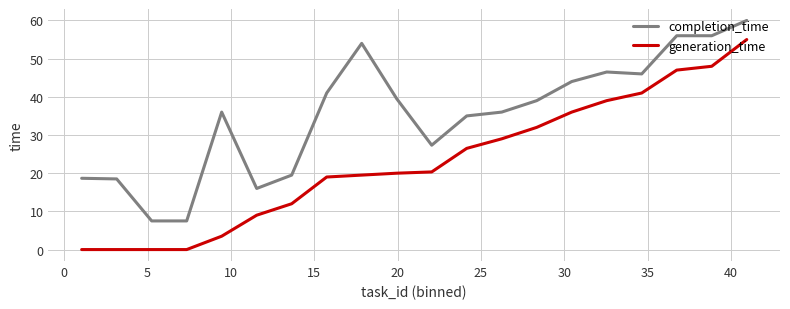

True or false: generation_time and completion_time intersect in this chart.

False